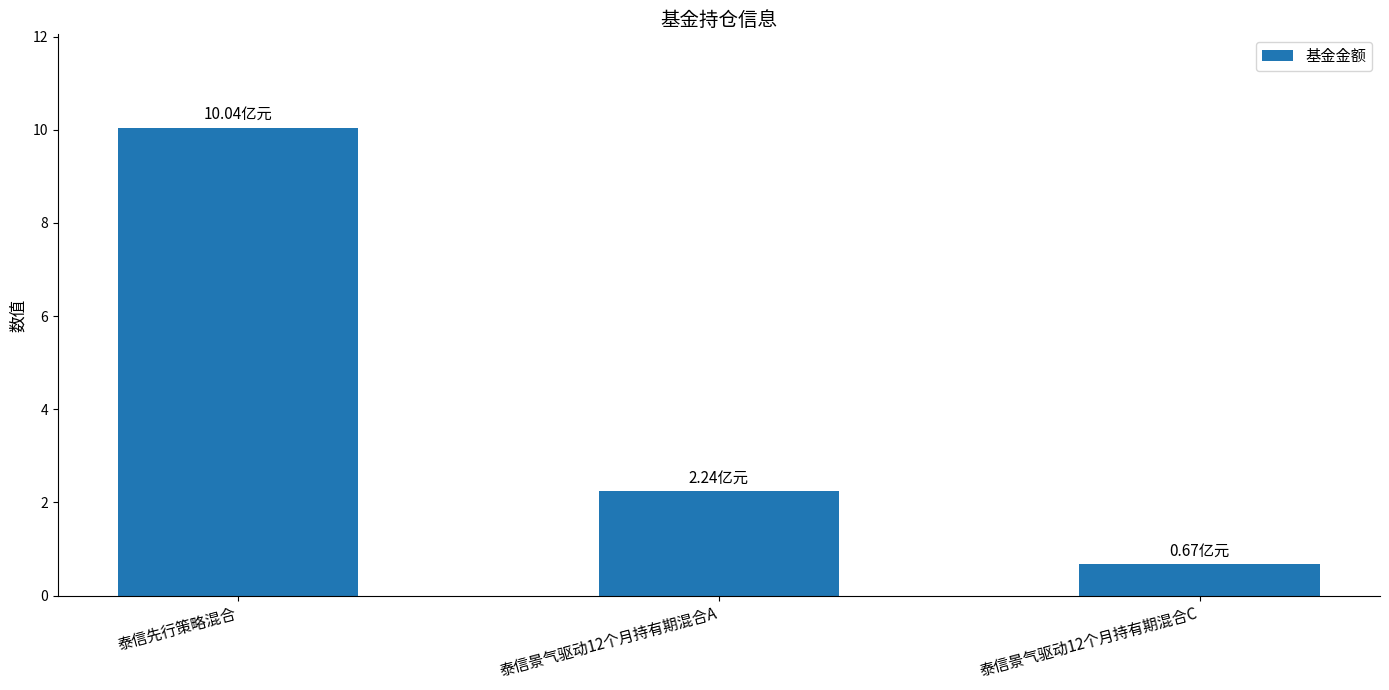

What is the smallest value displayed?

0.7